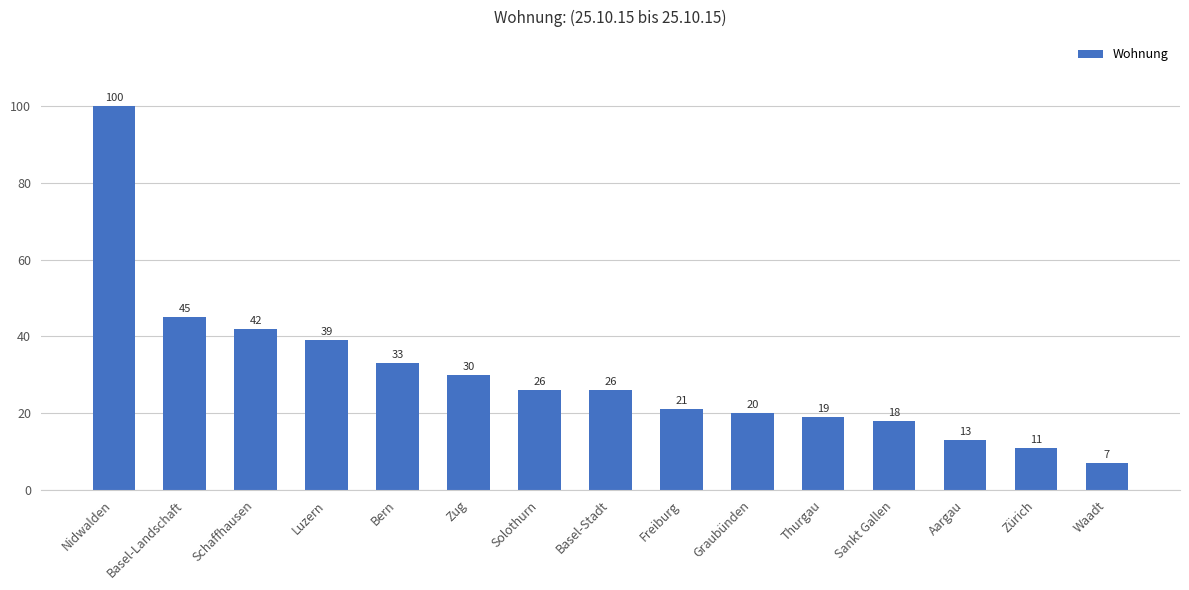

Reading right to left, transcribe all the data shown in this chart.

Waadt=7	Zürich=11	Aargau=13	Sankt Gallen=18	Thurgau=19	Graubünden=20	Freiburg=21	Basel-Stadt=26	Solothurn=26	Zug=30	Bern=33	Luzern=39	Schaffhausen=42	Basel-Landschaft=45	Nidwalden=100